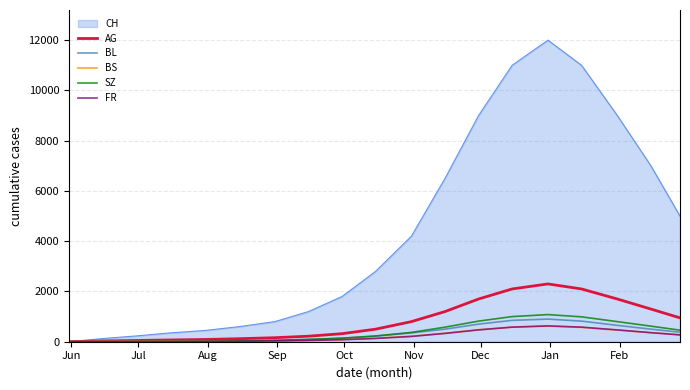

How many categories are shown in the chart?

19